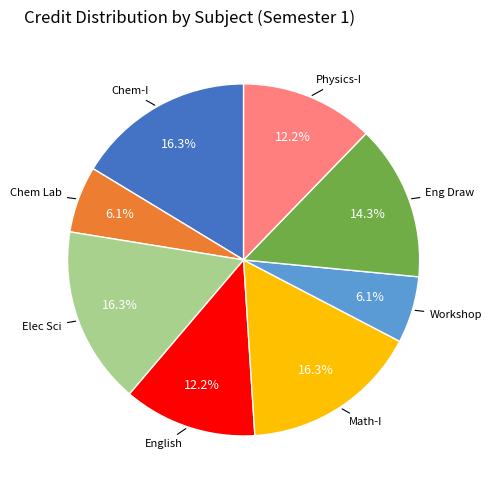

Is there a majority slice in this chart?

No